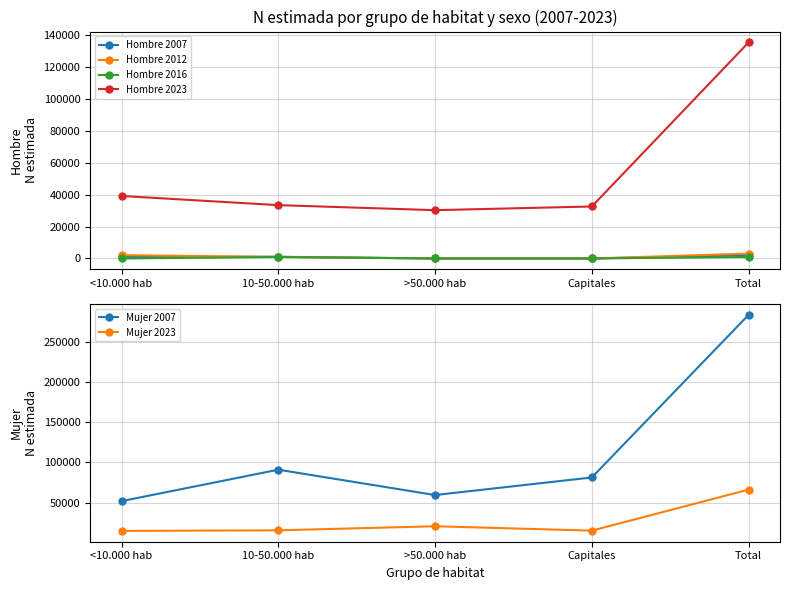

What is the sum of all Hombre 2023 values?

270750